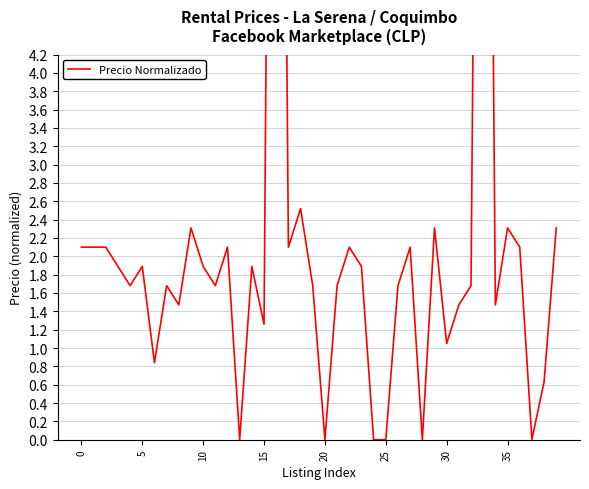

How many lines are shown in the chart?

1